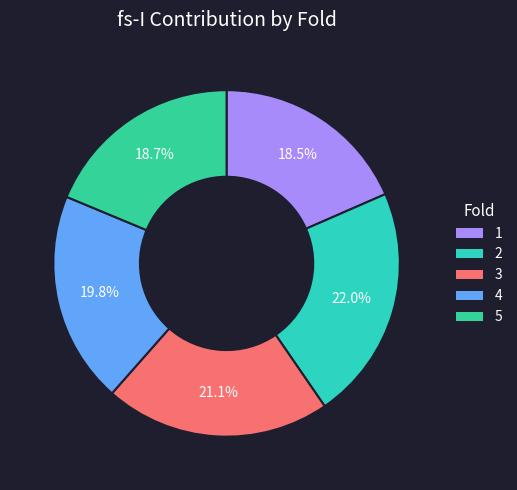

Is the sum of 4 and 2 greater than half?

No